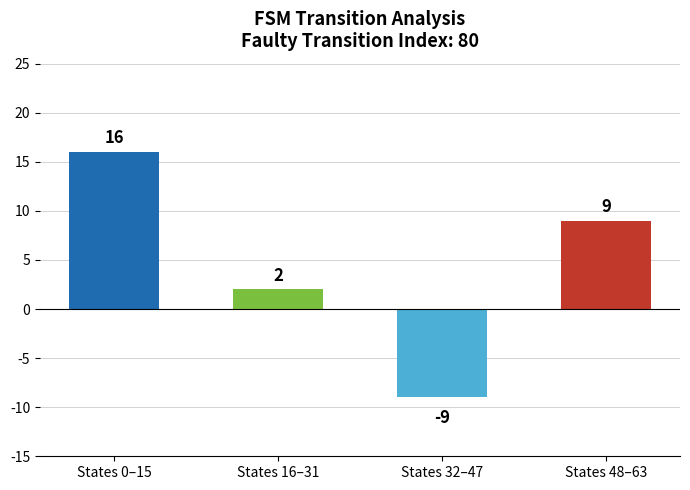

At which label does the data first exceed 9?

States 0–15